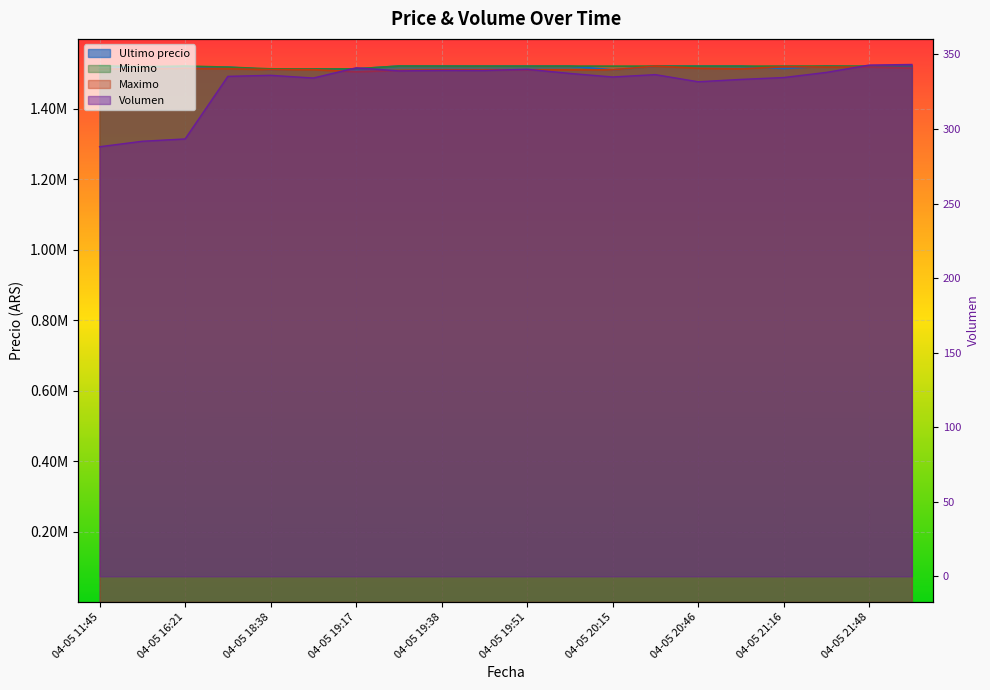

At which label does Volumen first exceed 336?

04-05 19:17